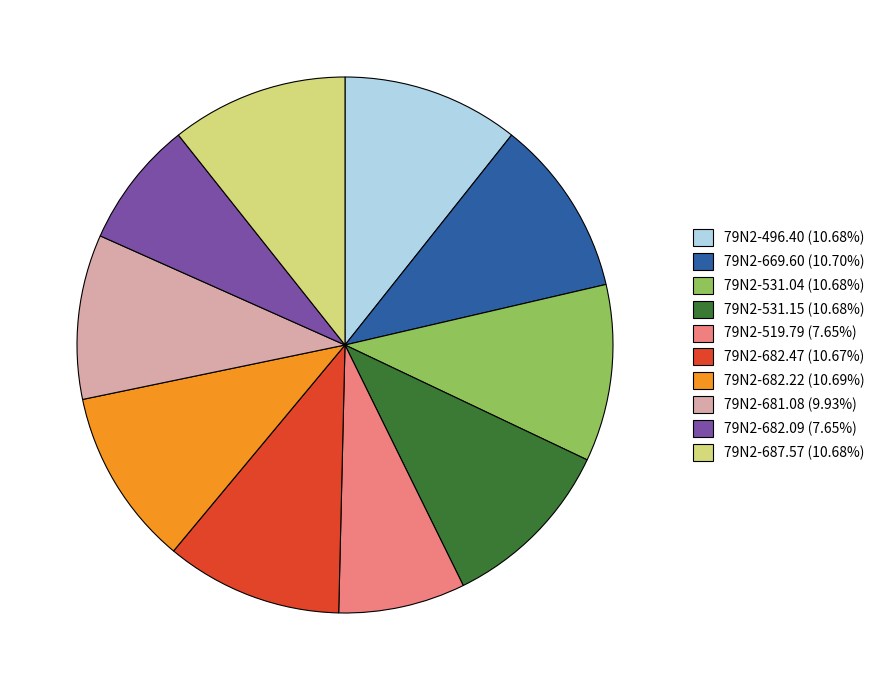

How many slices are in this pie chart?

10